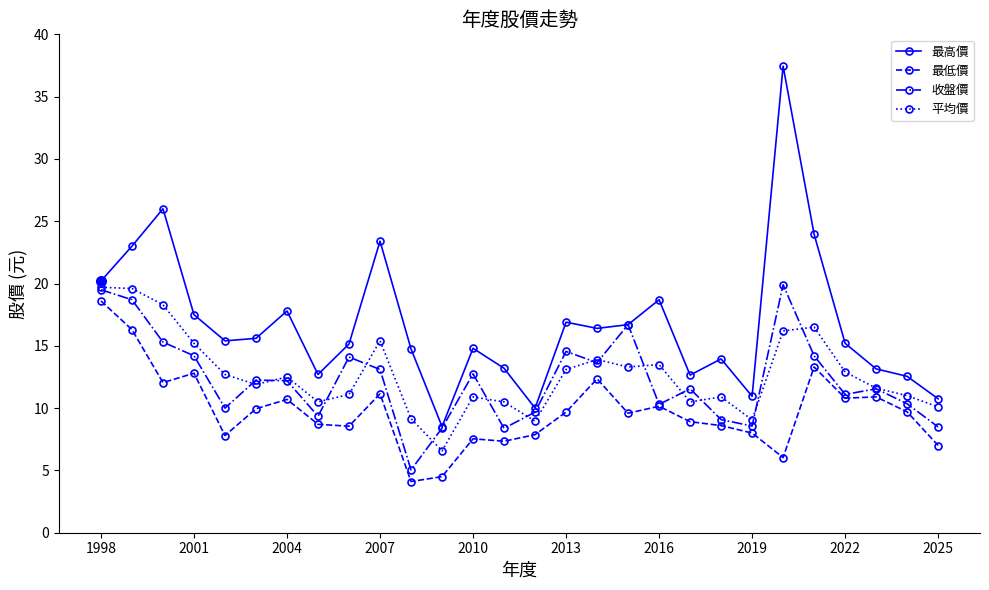

What is the highest value of the 最高價 series?

37.5